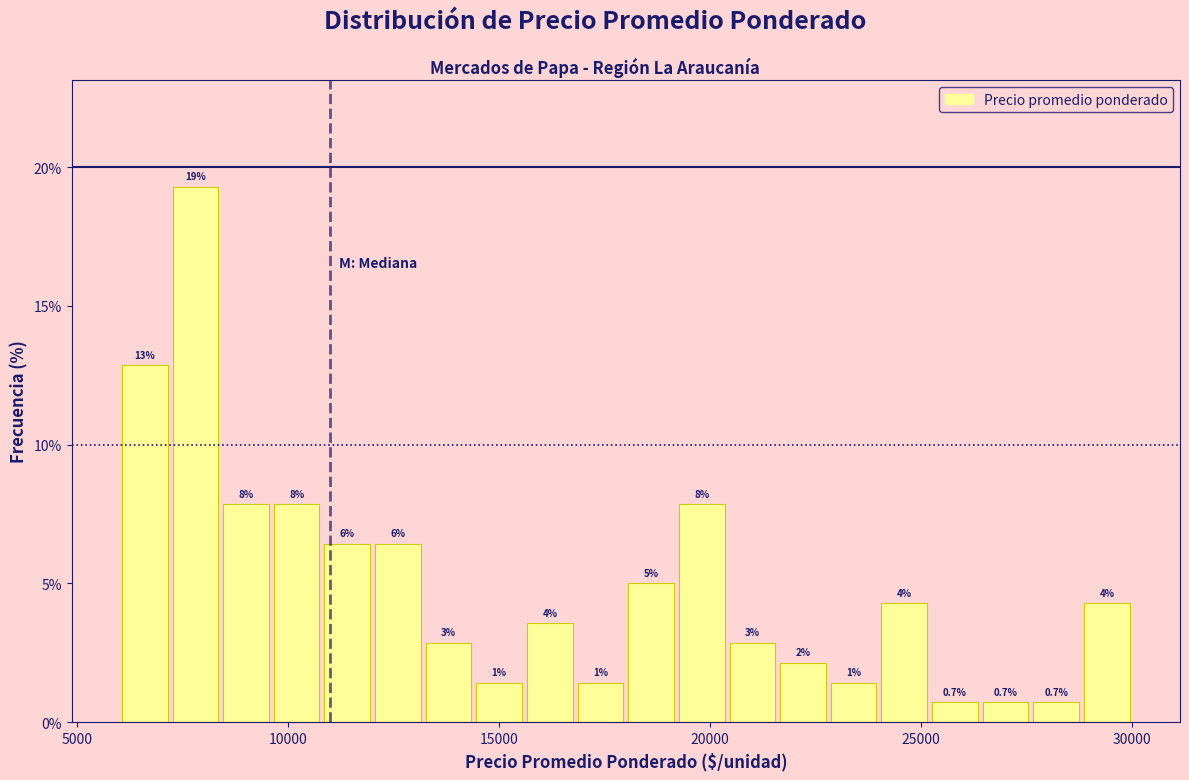

Read against the x-axis, roughly where is the centre of the tallest bar?

8000